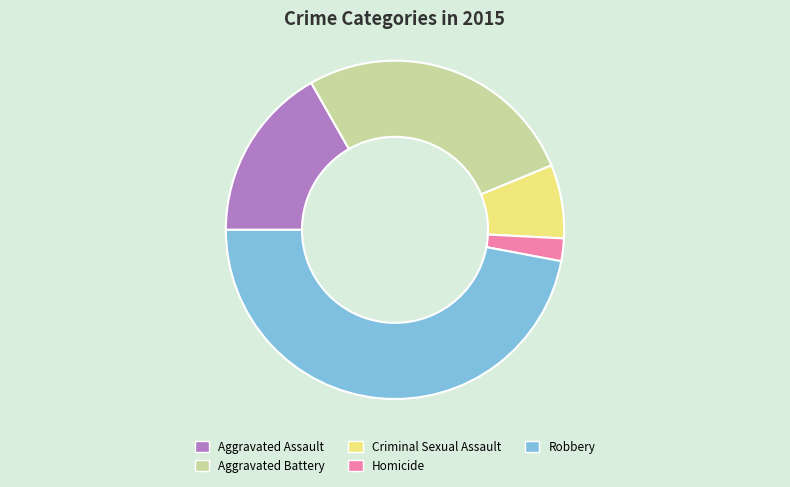

Rank the categories by value from lowest to highest.

Homicide, Criminal Sexual Assault, Aggravated Assault, Aggravated Battery, Robbery